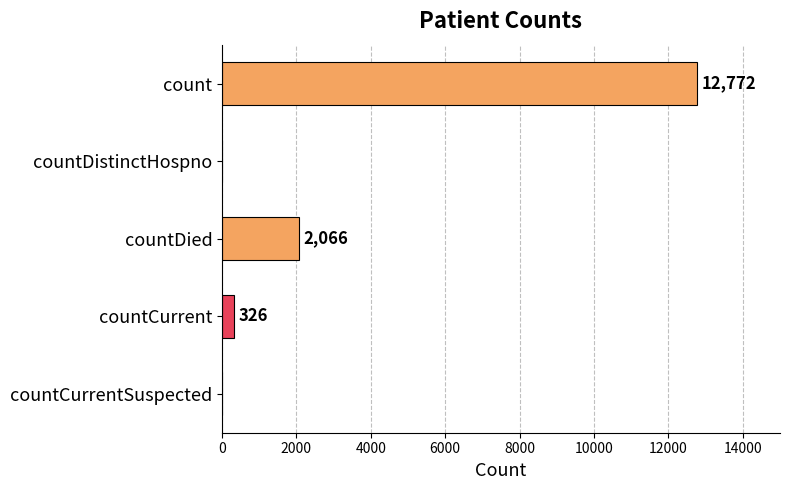

What is the sum of the values at count and countCurrentSuspected?

12772